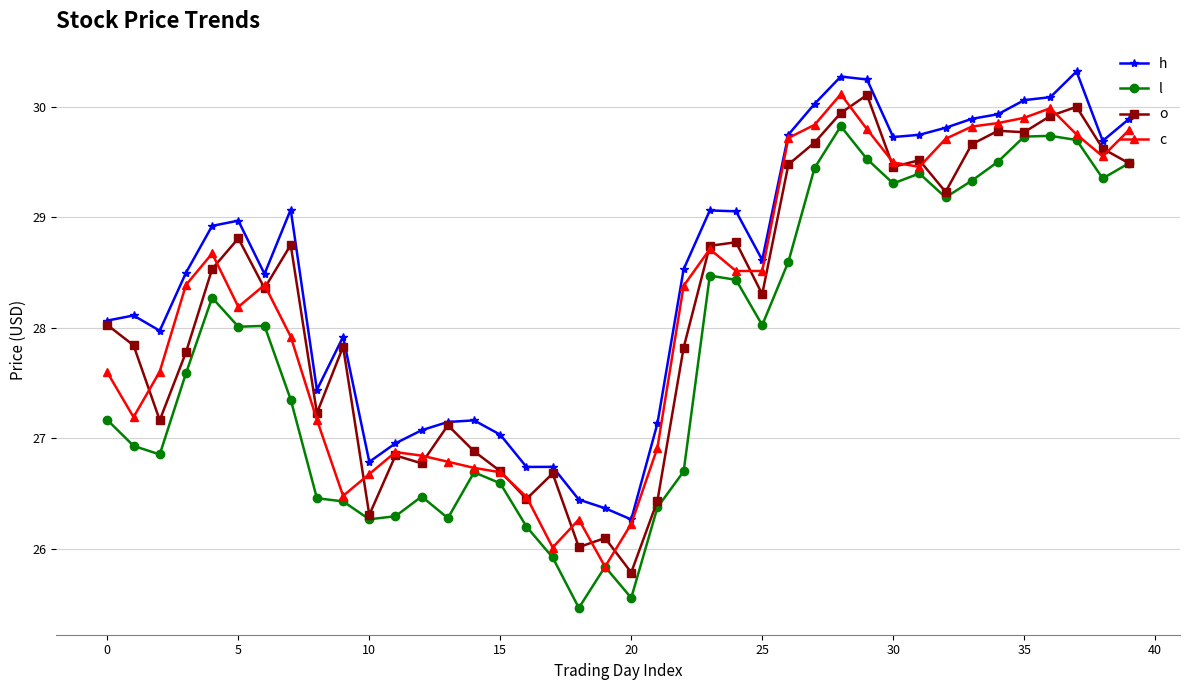

Does the chart have visible grid lines?

Yes